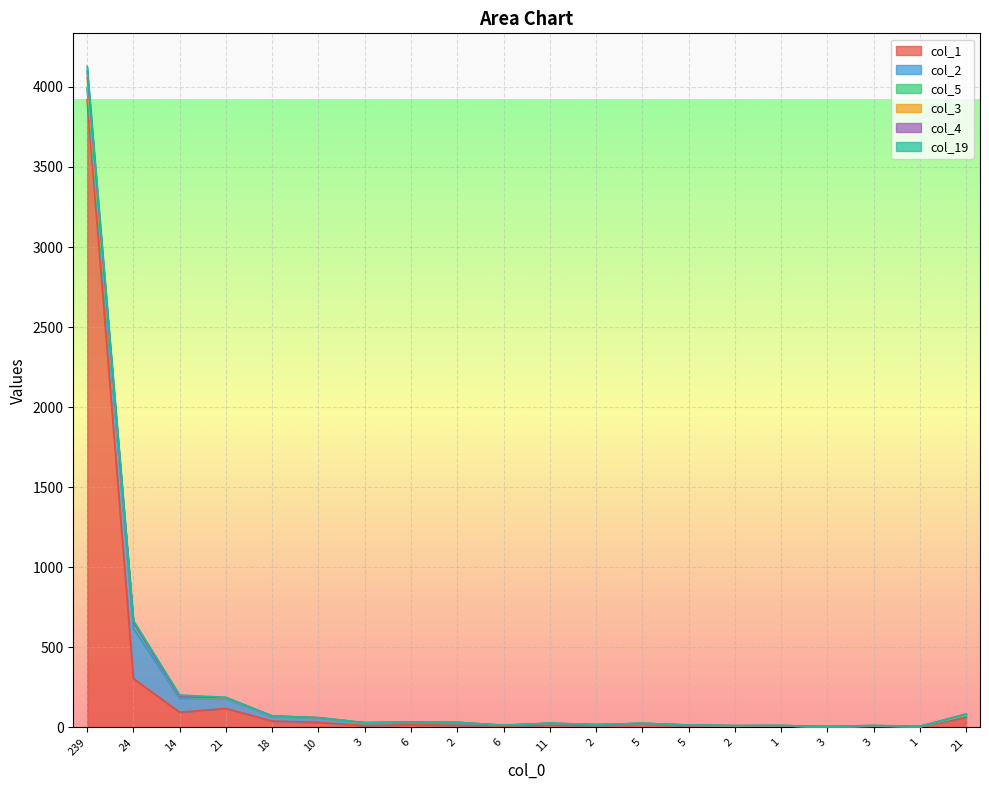

What is the average value of the col_3 series?

270